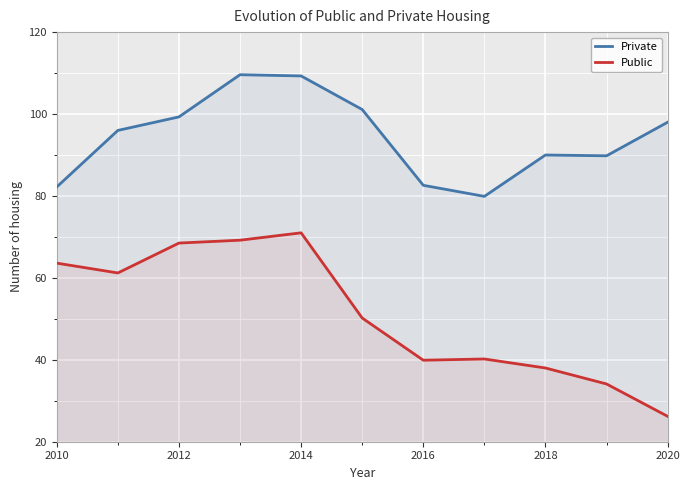

How many interior local peaks does the Public series have?

2